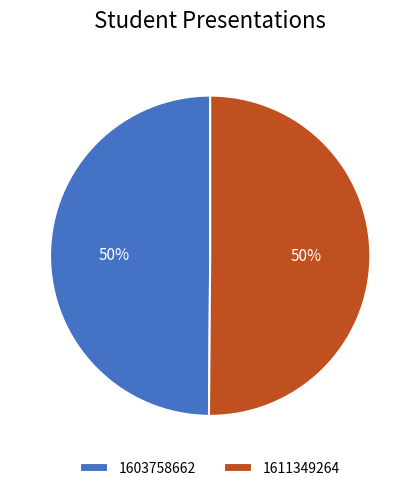

How many segments does this pie chart have?

2